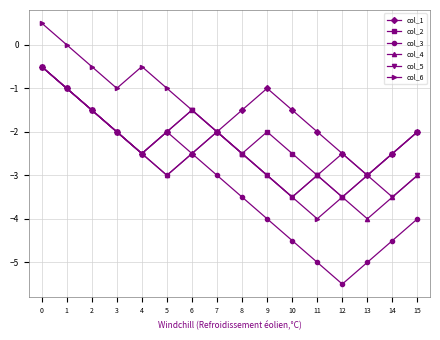

How many col_4 values are between -3 and -2?

9